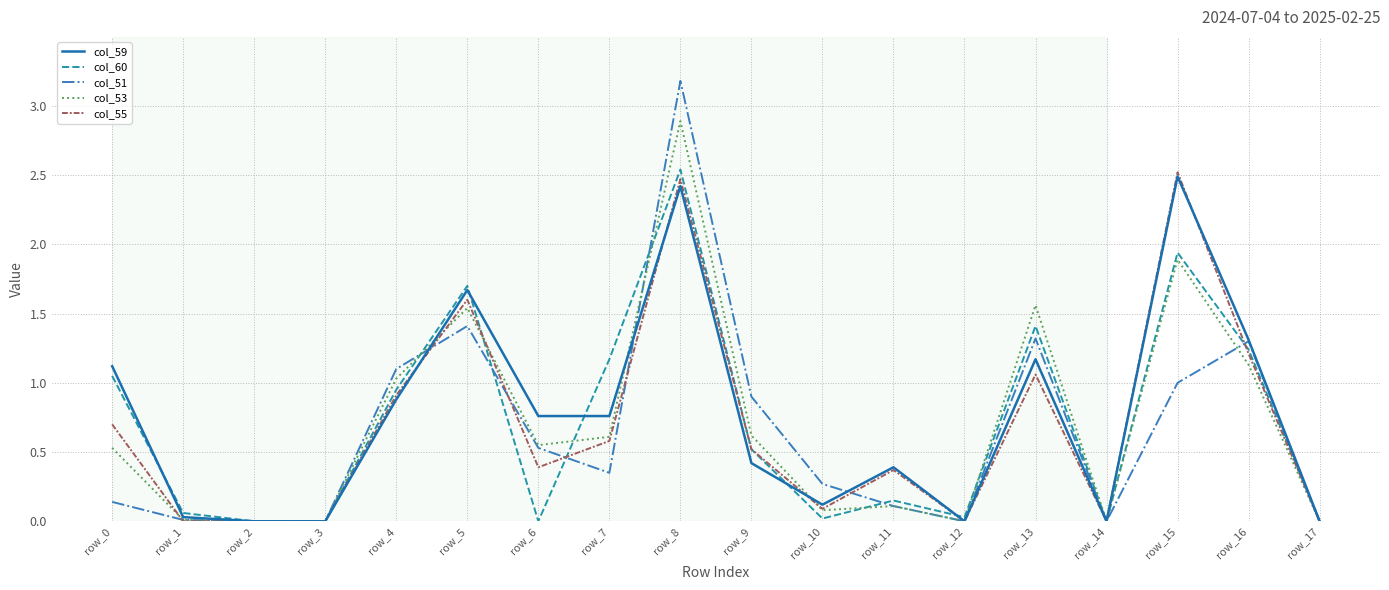

What are all the series names shown in the legend?

col_59, col_60, col_51, col_53, col_55